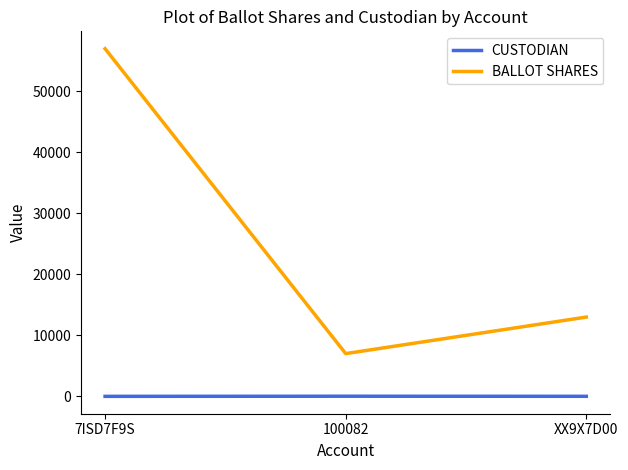

What is the total value across all series at 7ISD7F9S?

56978